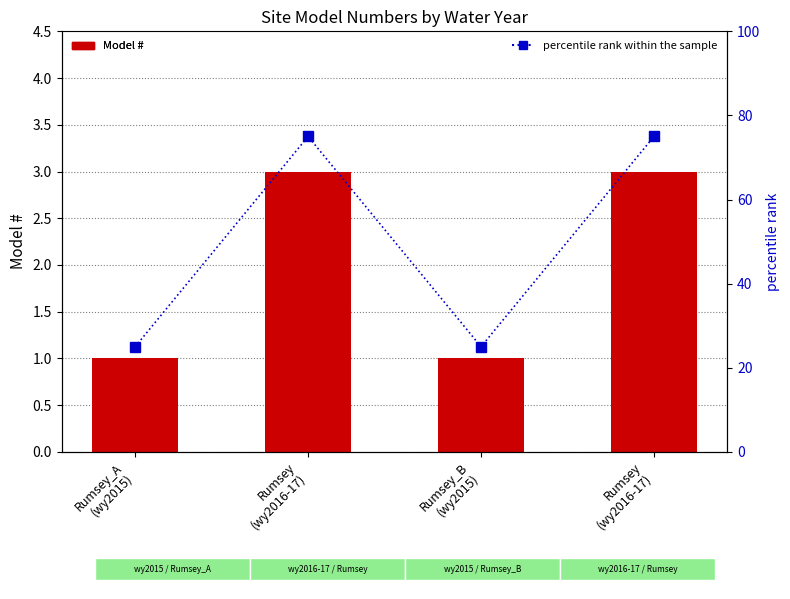

Which series changed the most between Rumsey
(wy2016-17) and Rumsey
(wy2016-17)?

Model #